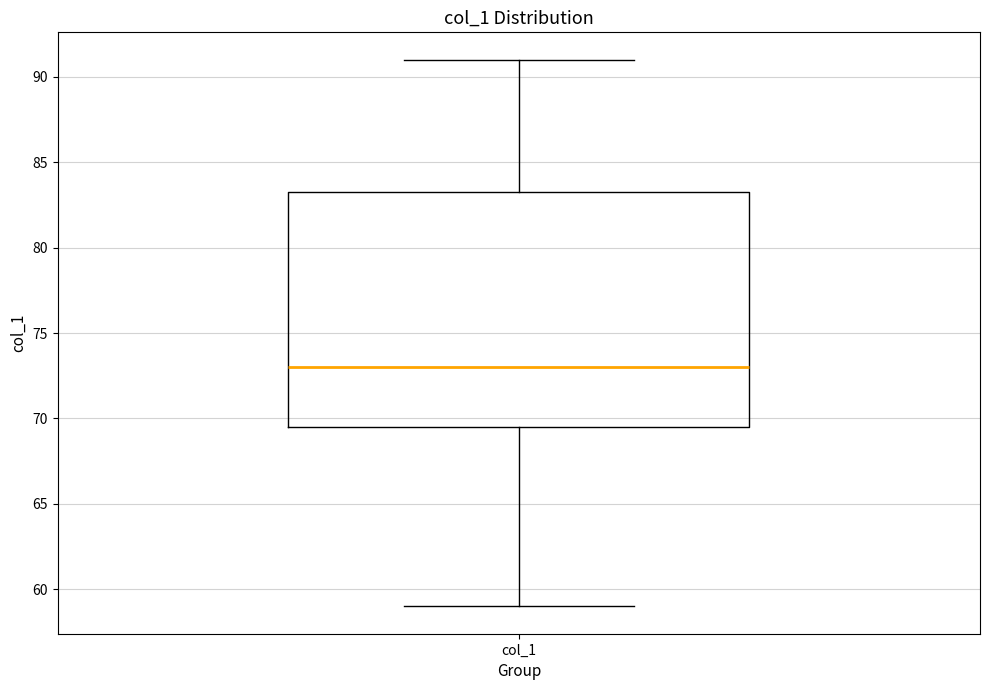

Where does the median line of the box for col_1 sit on the y-axis? The values are not printed on the chart, so give them approximately, as read against the axis.

73.0